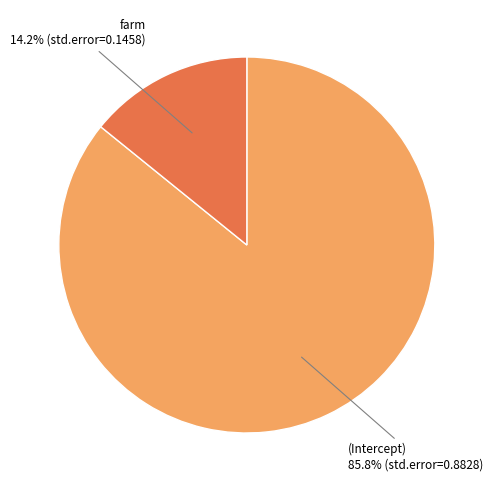

The (Intercept) slice represents 86% of the pie. True or false?

True